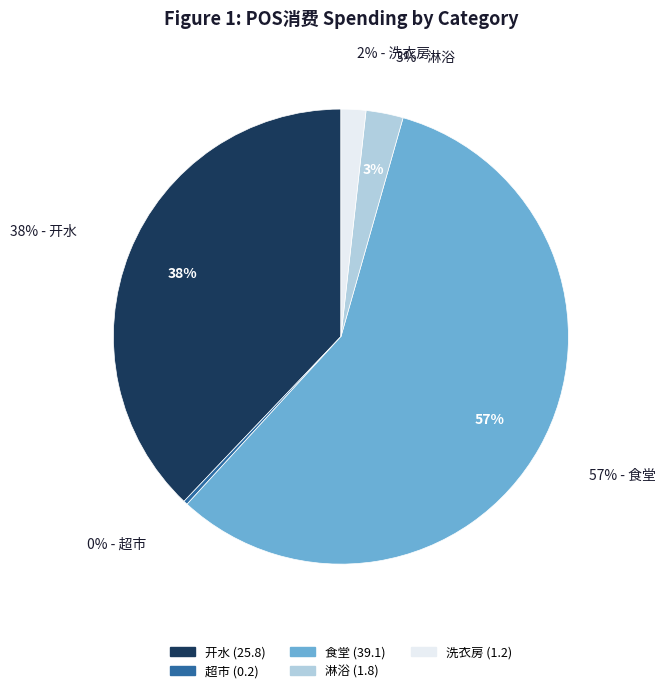

Which category has the biggest portion of the pie?

食堂